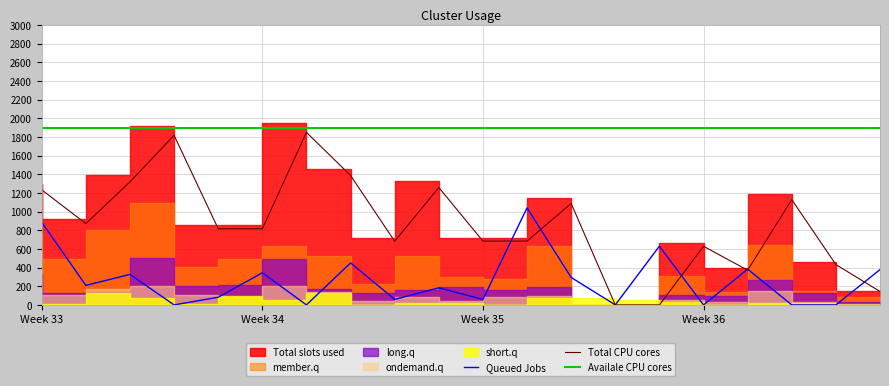

What is the minimum value for Availale CPU cores?

1900